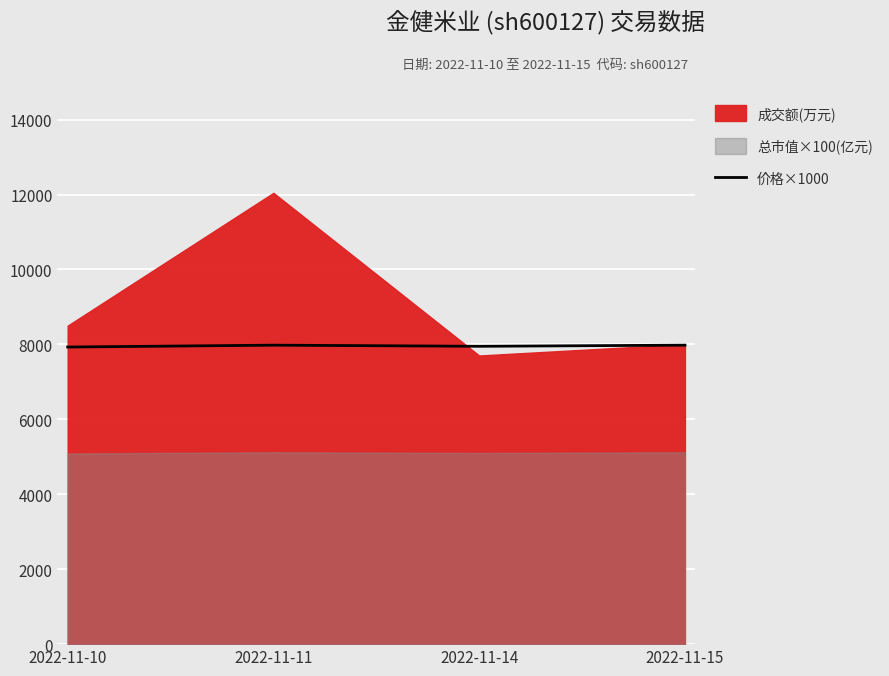

How many values are between 7950 and 7980?

3